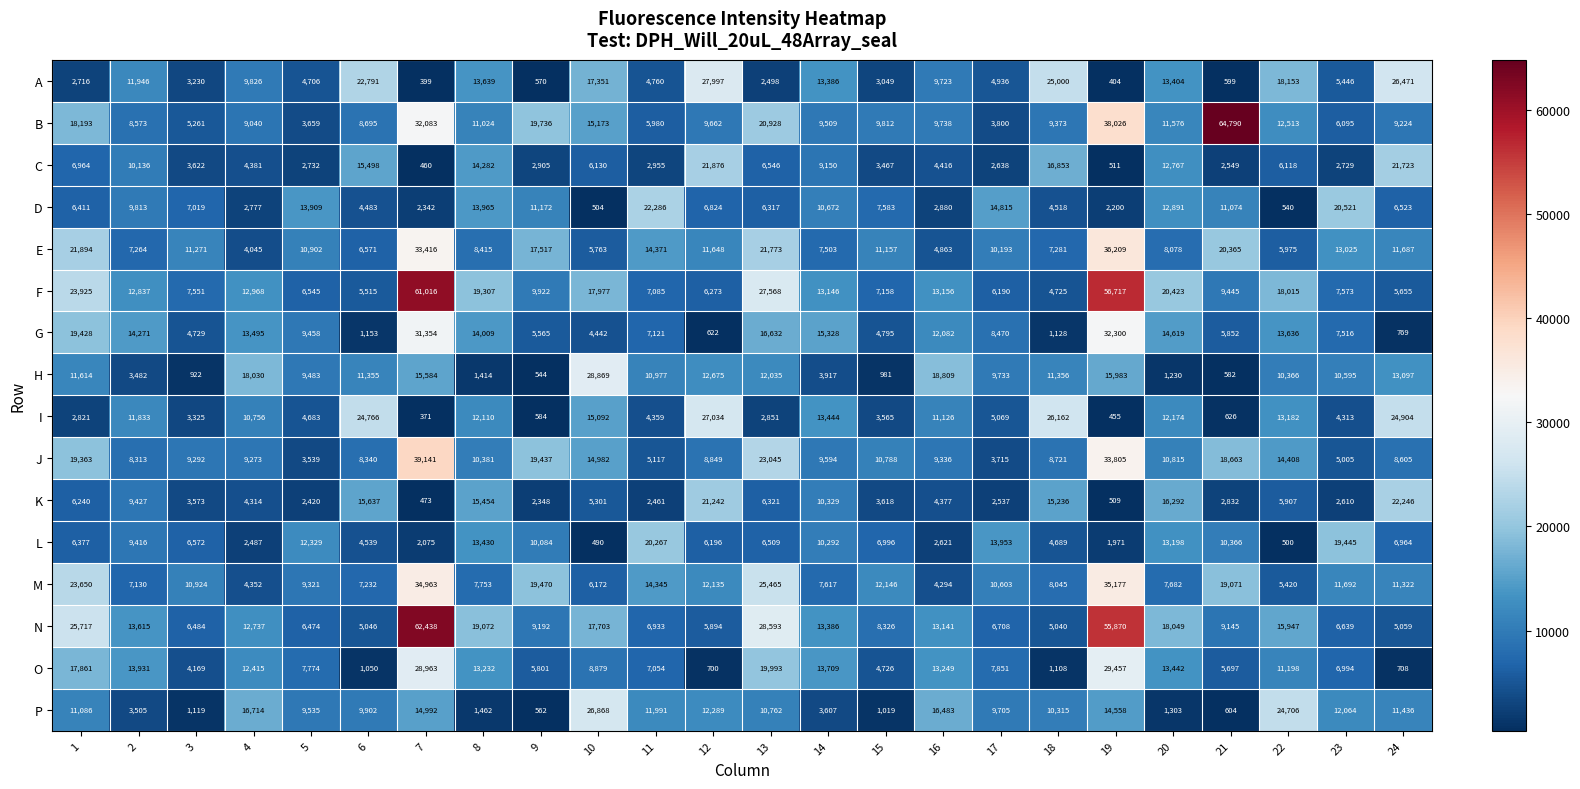

What is the total value across all series at 3?

89063